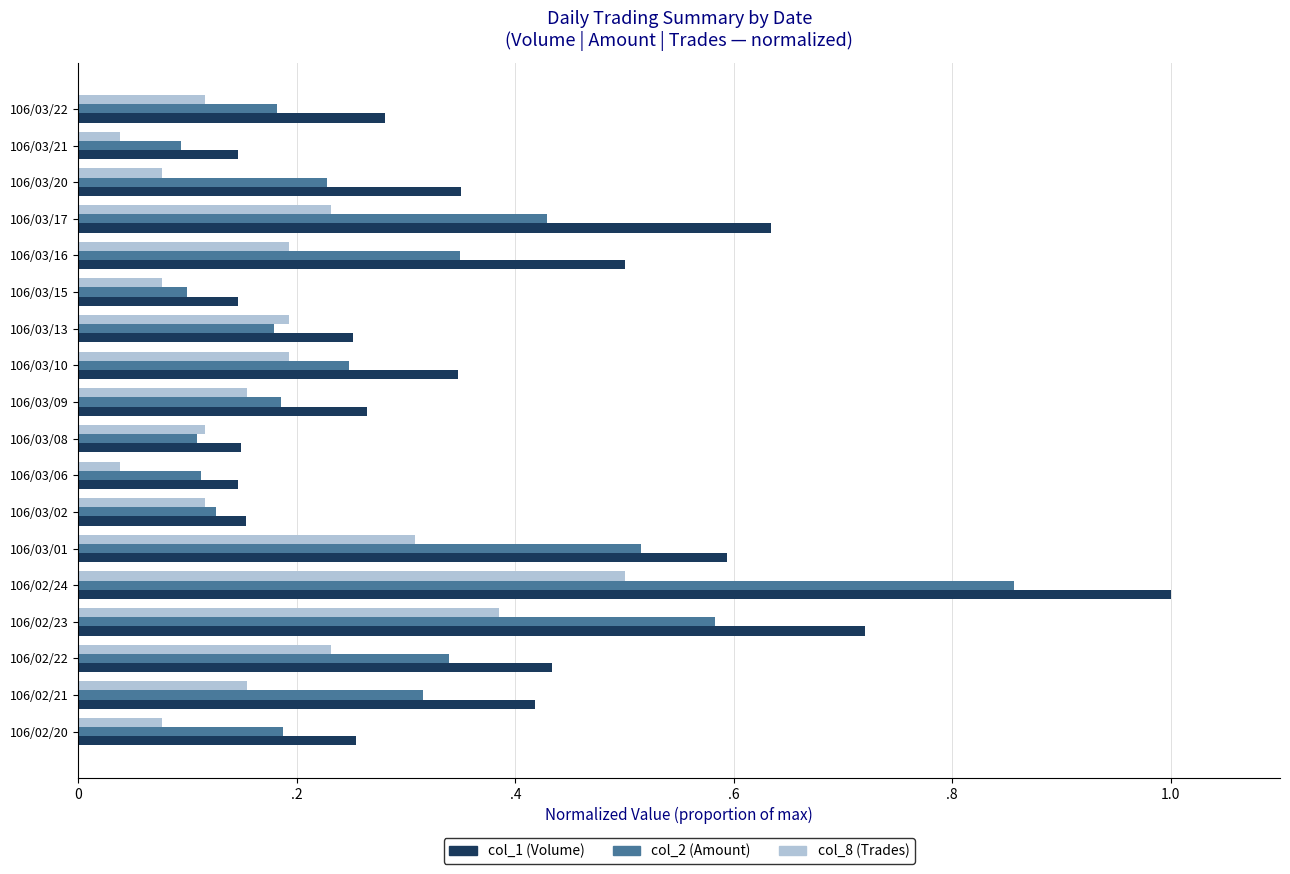

What position from the right is 106/03/22?

1